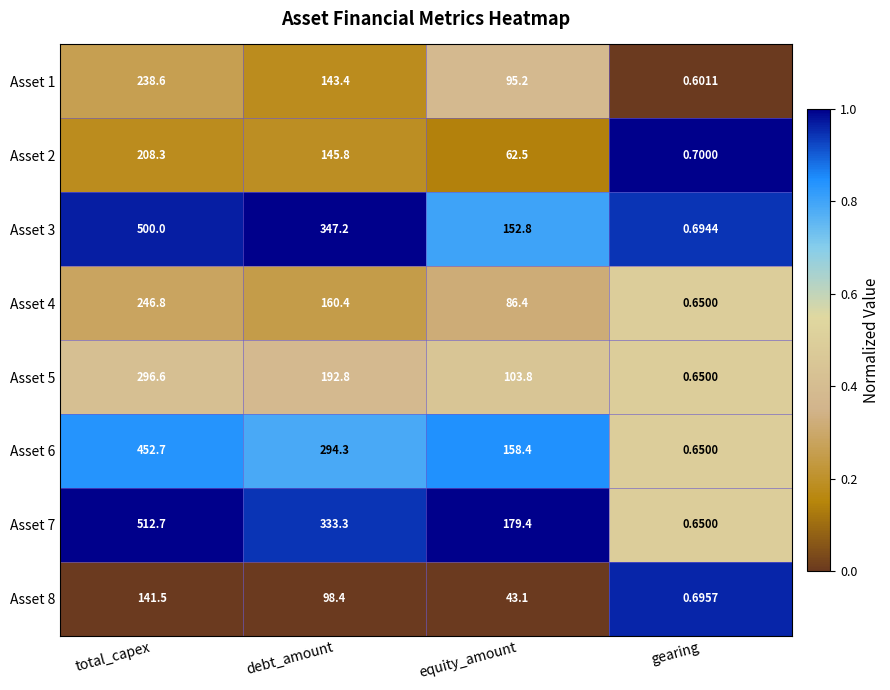

At how many categories does at least one series exceed 0?

4